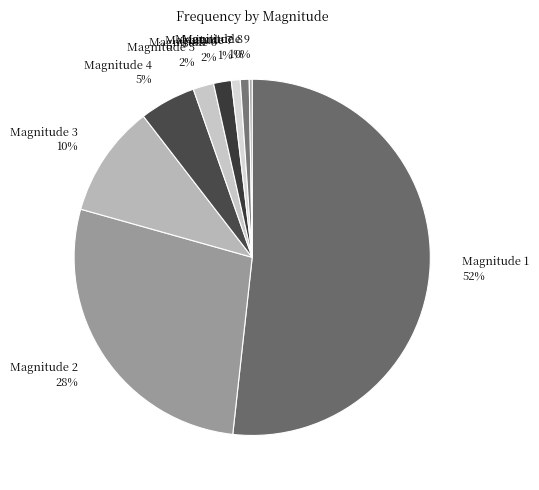

Which has a higher value, Magnitude 2 or Magnitude 6?

Magnitude 2